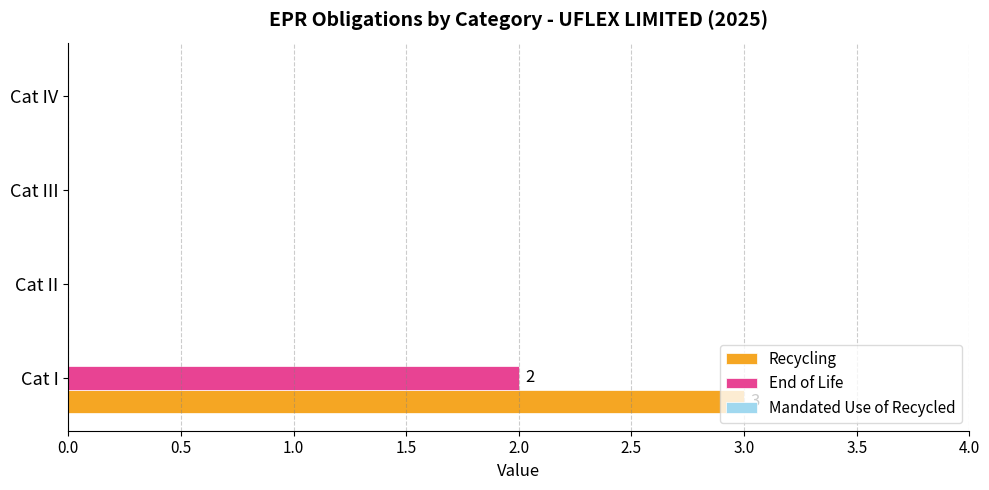

At which label does Recycling reach its peak?

Cat I